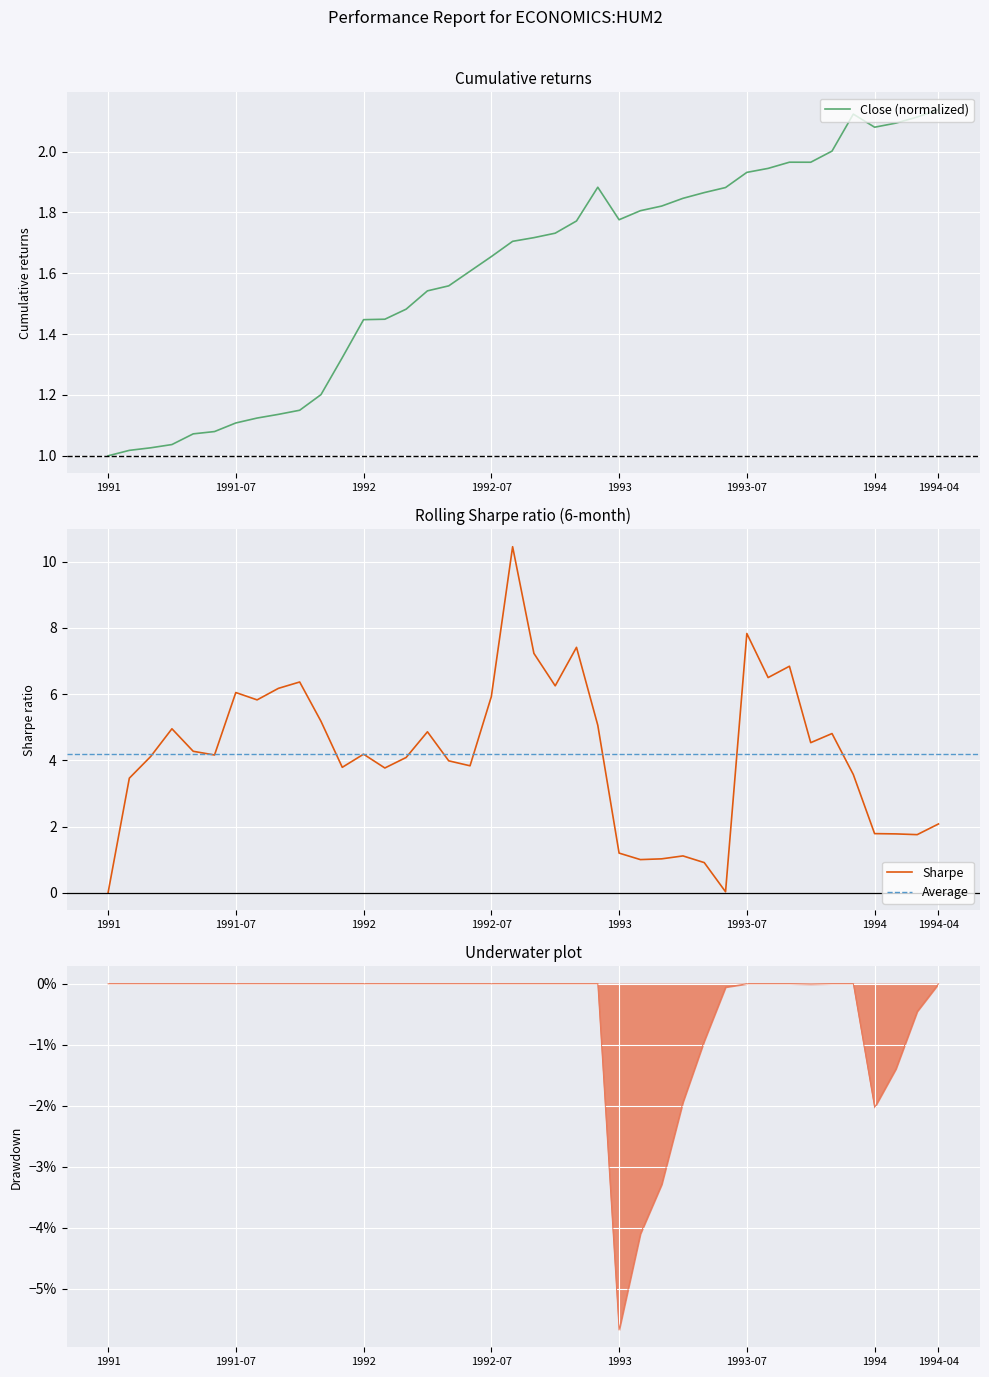

Where is the first local maximum?

23